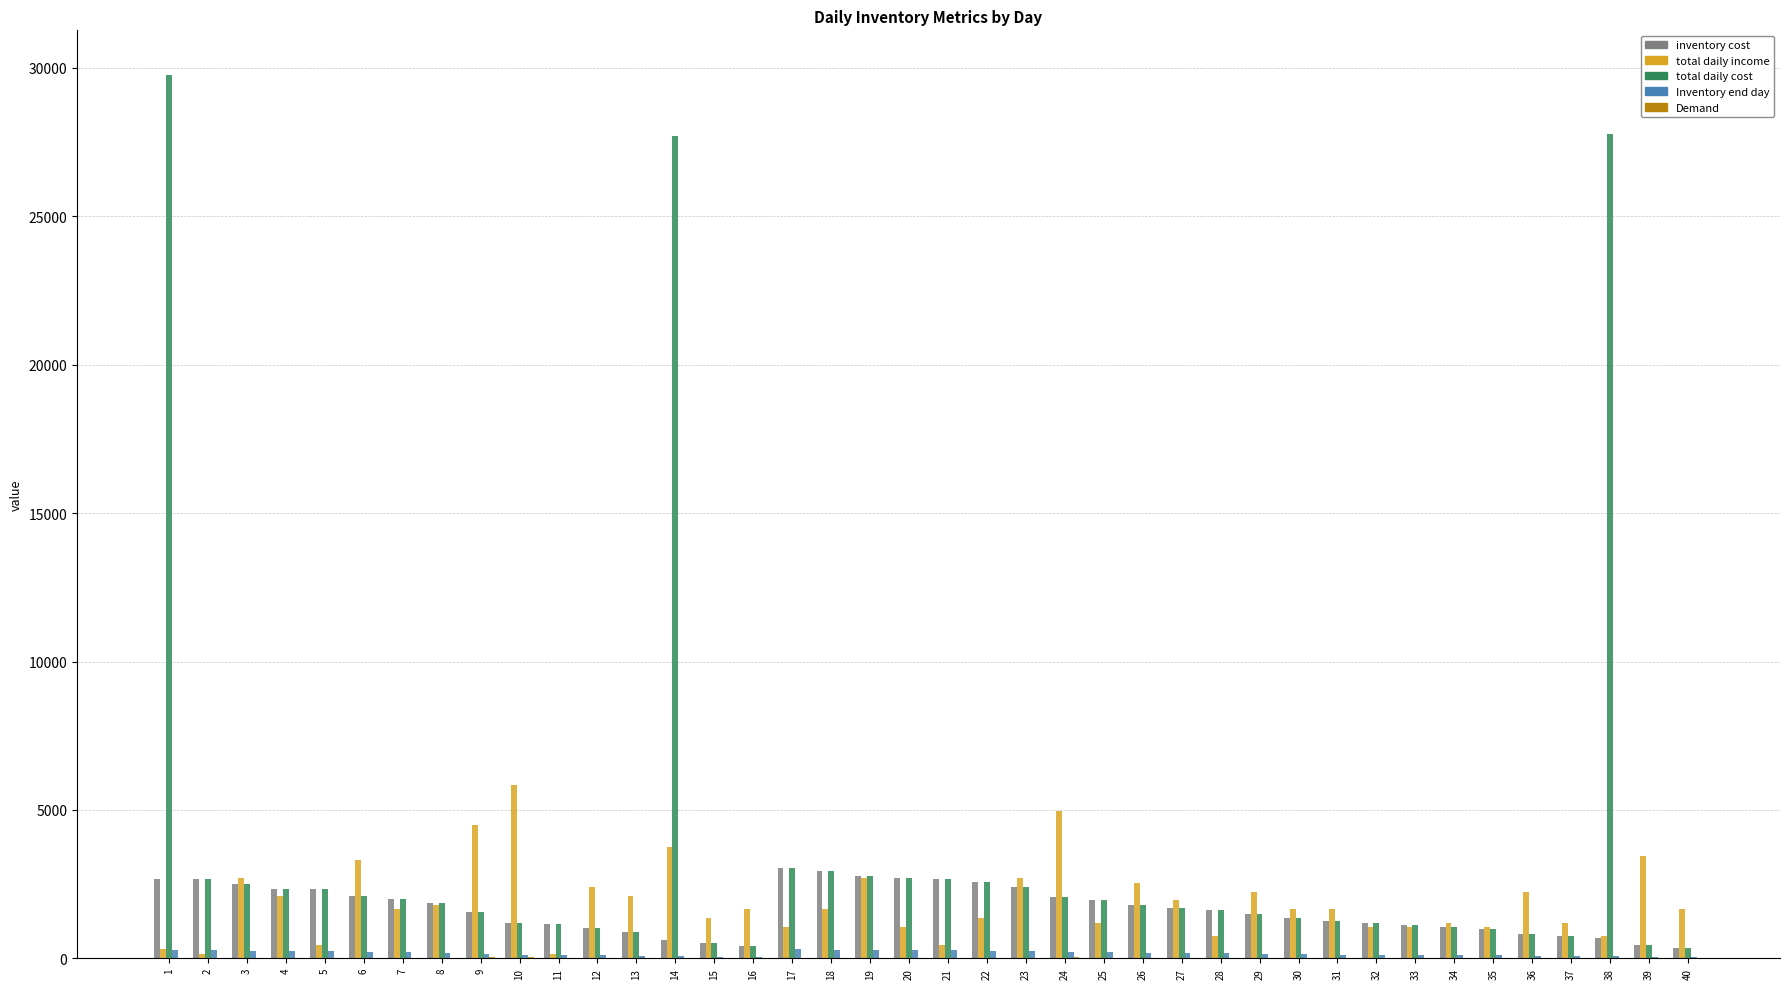

Which series has the largest total across all categories?

total daily cost